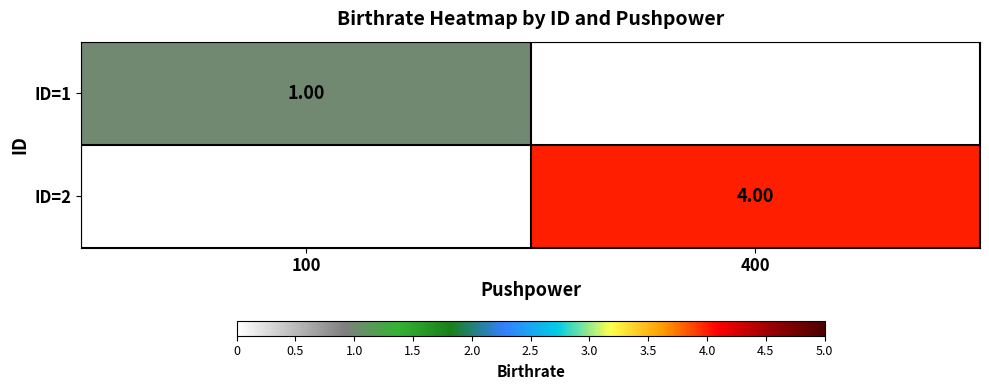

Rank the categories by ID=2 value from highest to lowest.

400, 100